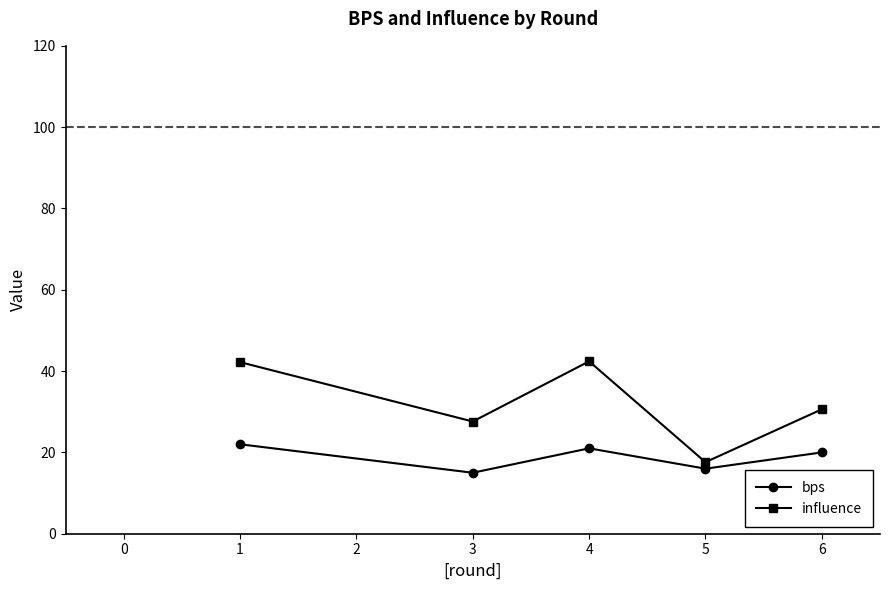

True or false: influence and bps intersect in this chart.

False